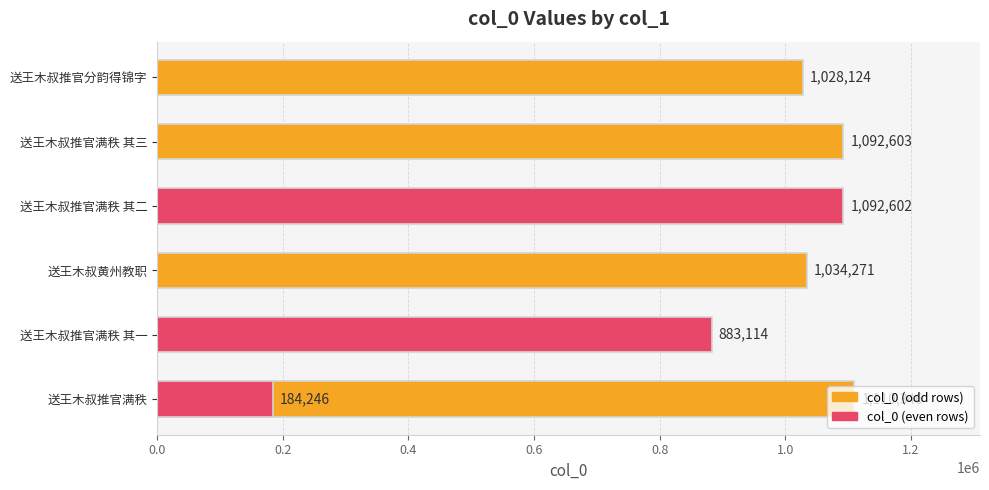

How many data points are less than 1034271?

3